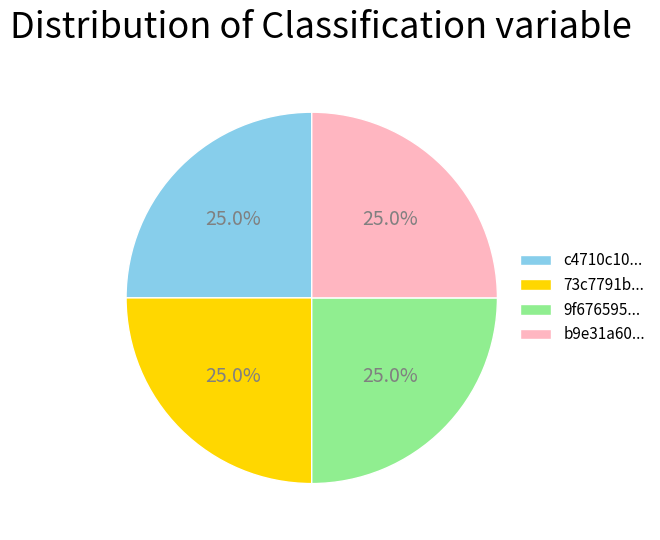

Is there a majority slice in this chart?

No